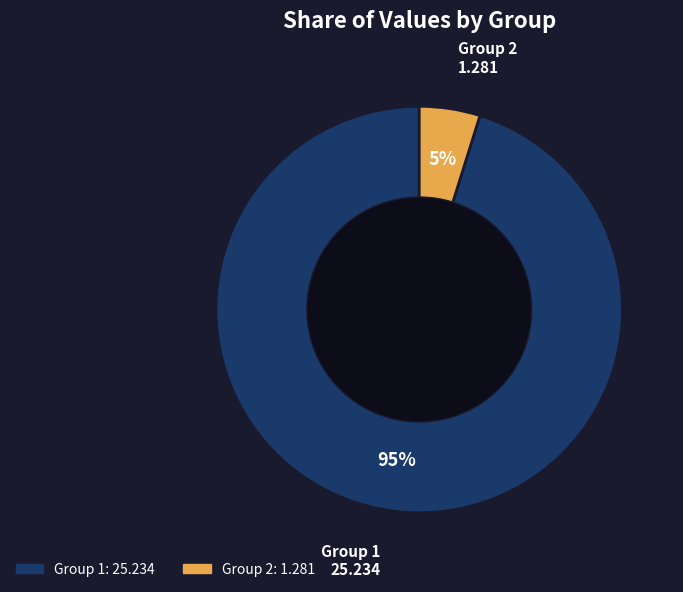

Combined, do Group 1 and Group 2 account for over 50%?

Yes